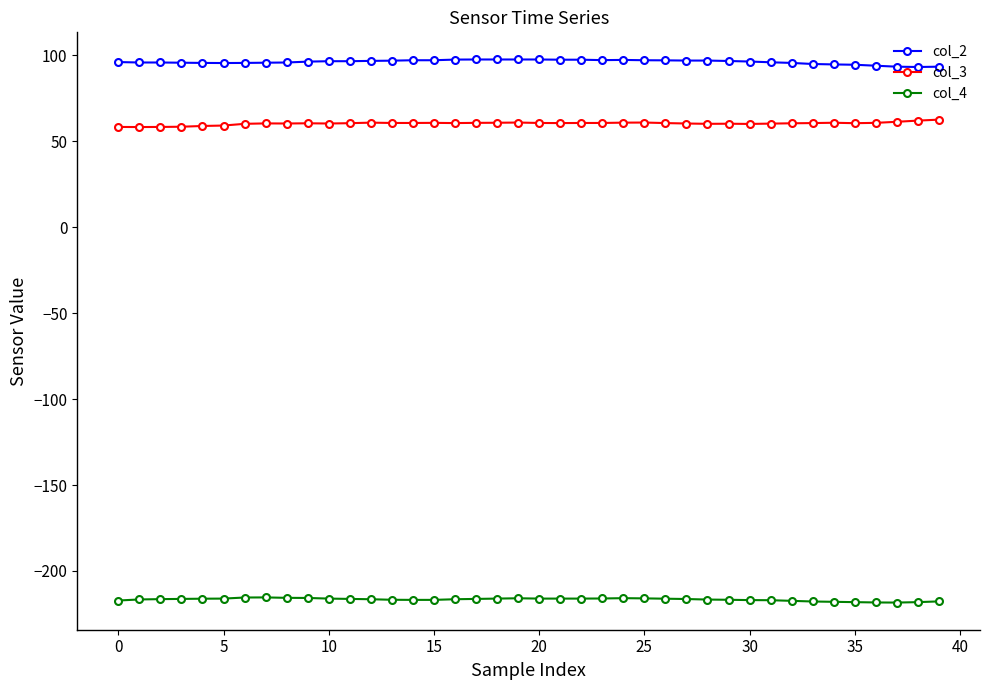

What is the maximum value shown in the chart?

97.6